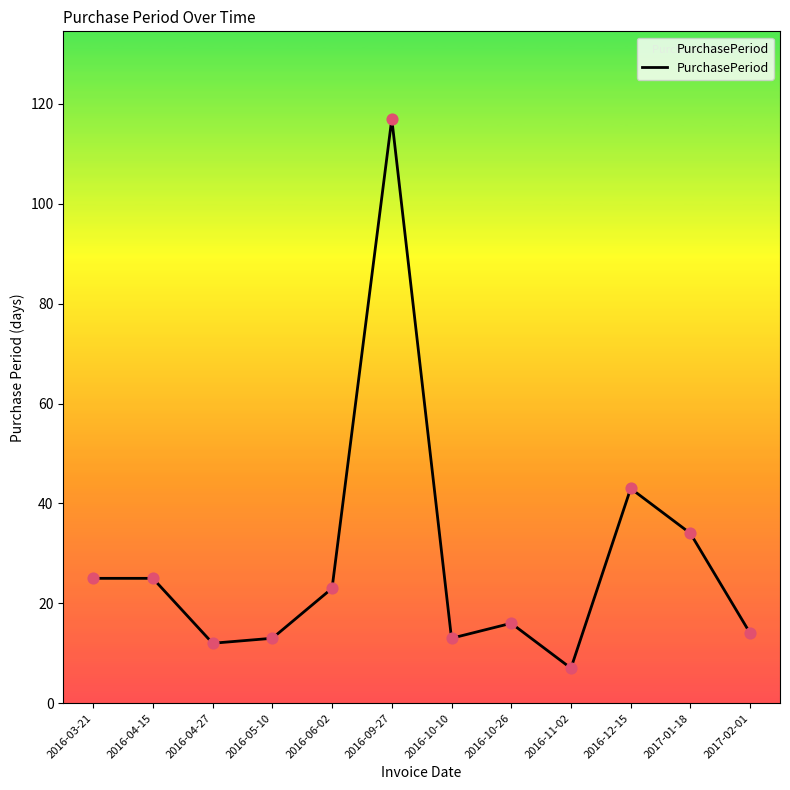

What is the ratio of the value at 2016-06-02 to the value at 2016-11-02?

3.3